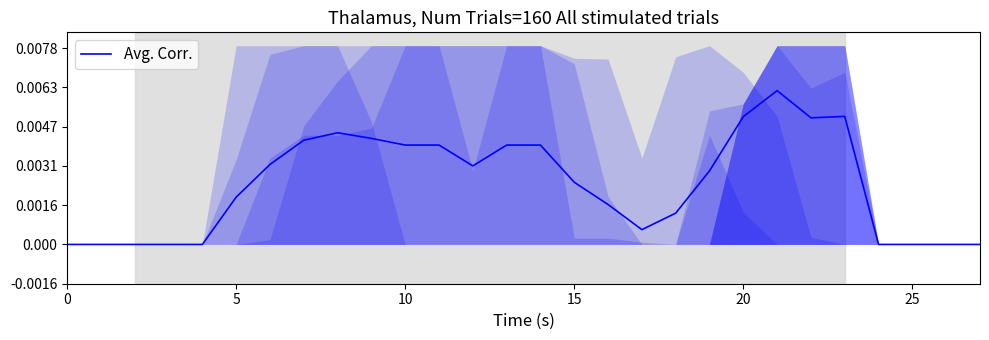

What is the greatest value displayed?

195.8